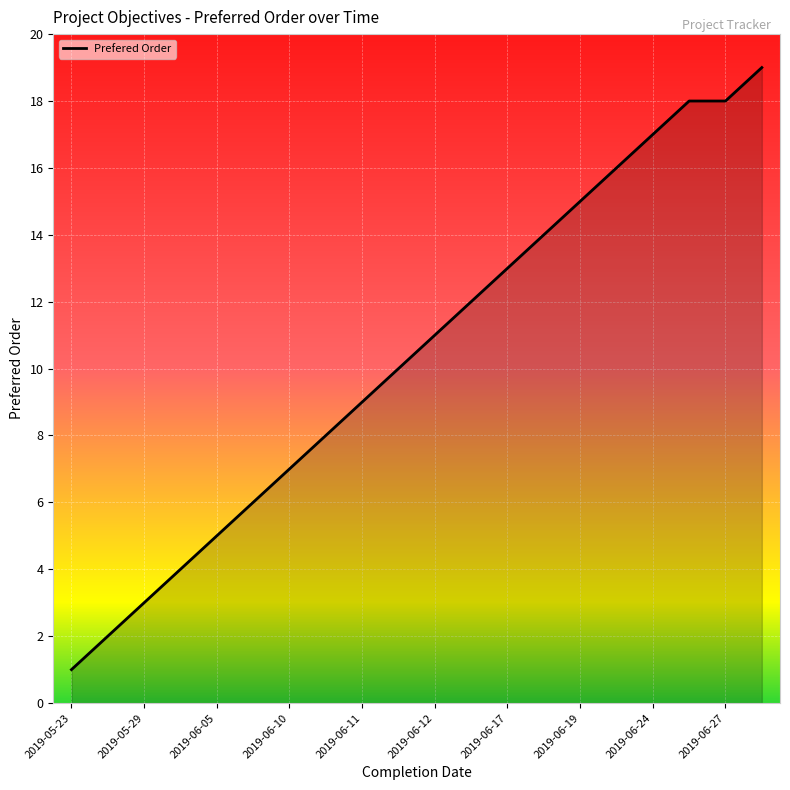

What is the maximum value shown in the chart?

19